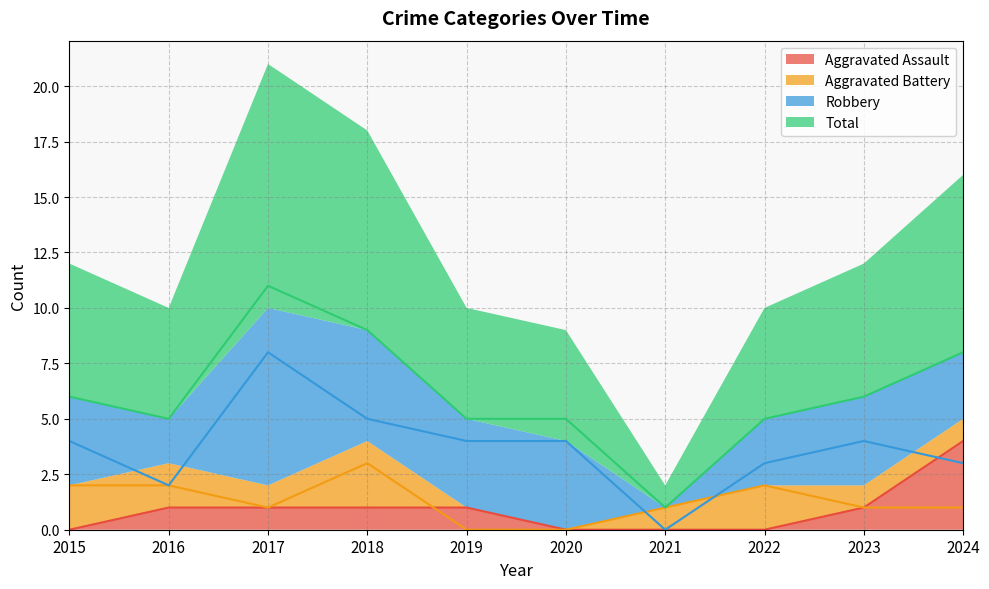

Reading left to right, extract all data points from this chart.

Aggravated Assault: 2015=0	2016=1	2017=1	2018=1	2019=1	2020=0	2021=0	2022=0	2023=1	2024=4
Aggravated Battery: 2015=2	2016=2	2017=1	2018=3	2019=0	2020=0	2021=1	2022=2	2023=1	2024=1
Robbery: 2015=4	2016=2	2017=8	2018=5	2019=4	2020=4	2021=0	2022=3	2023=4	2024=3
Total: 2015=6	2016=5	2017=11	2018=9	2019=5	2020=5	2021=1	2022=5	2023=6	2024=8